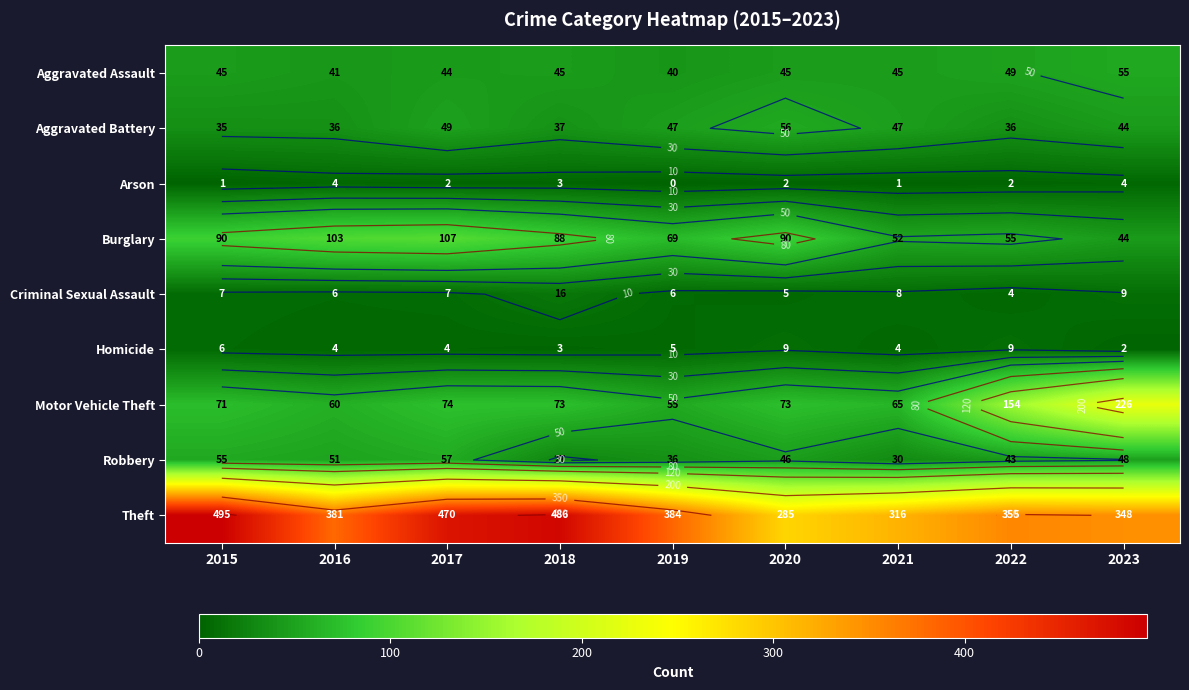

Where does the Arson series first go above 2?

2016